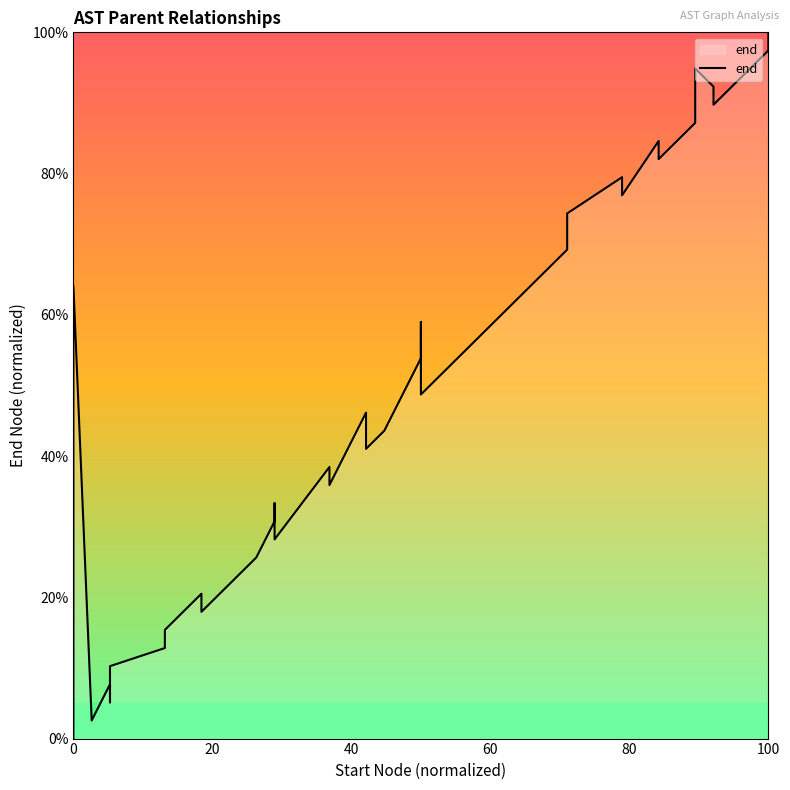

What is the sum of all values?

2000.0